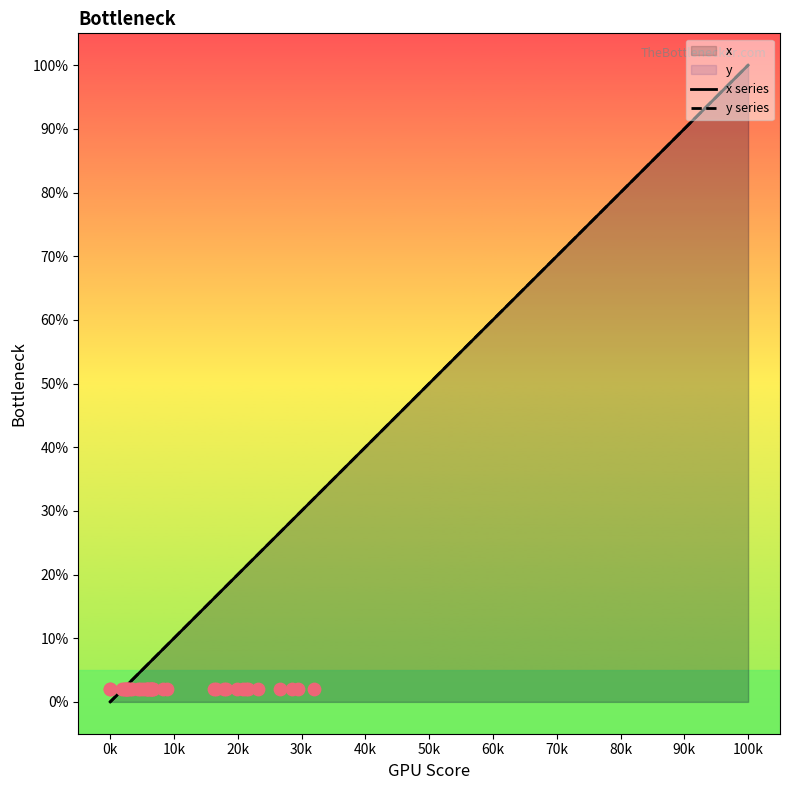

What are all the series names shown in the legend?

x series, y series